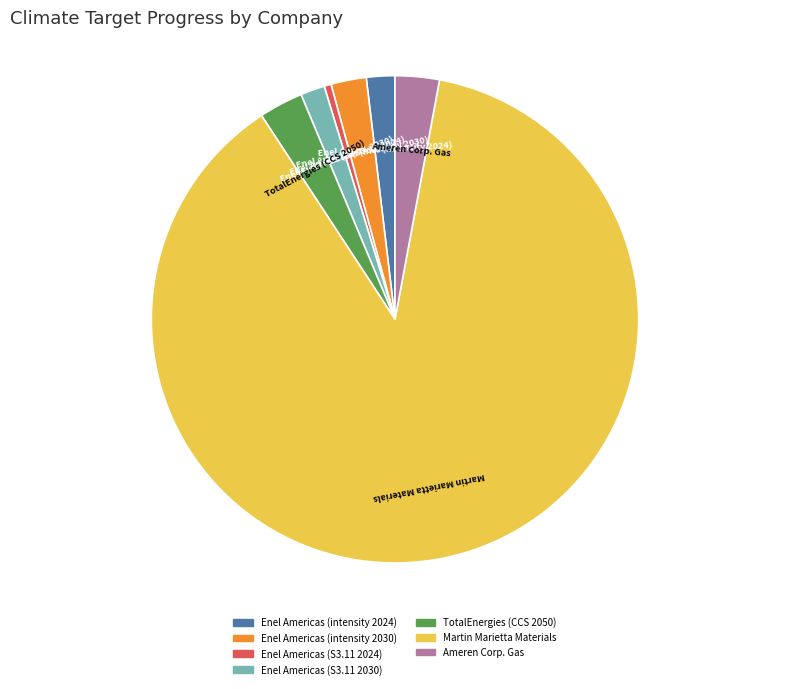

Which slice is the smallest?

Enel Americas (S3.11 2024)